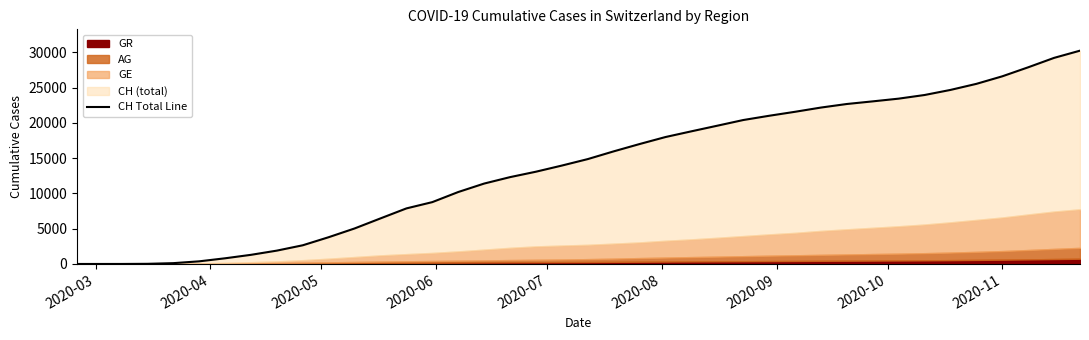

What is the difference between the maximum and second lowest values?

30226